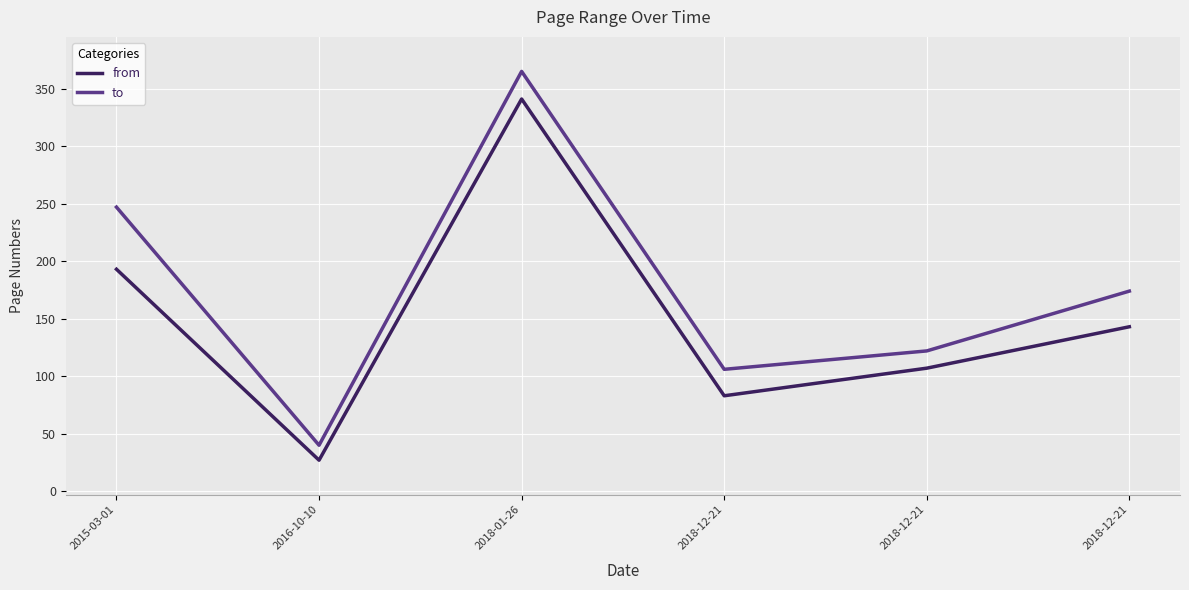

Reading right to left, list all the values displayed in this chart.

from: 143	107	83	341	27	193
to: 174	122	106	365	40	247